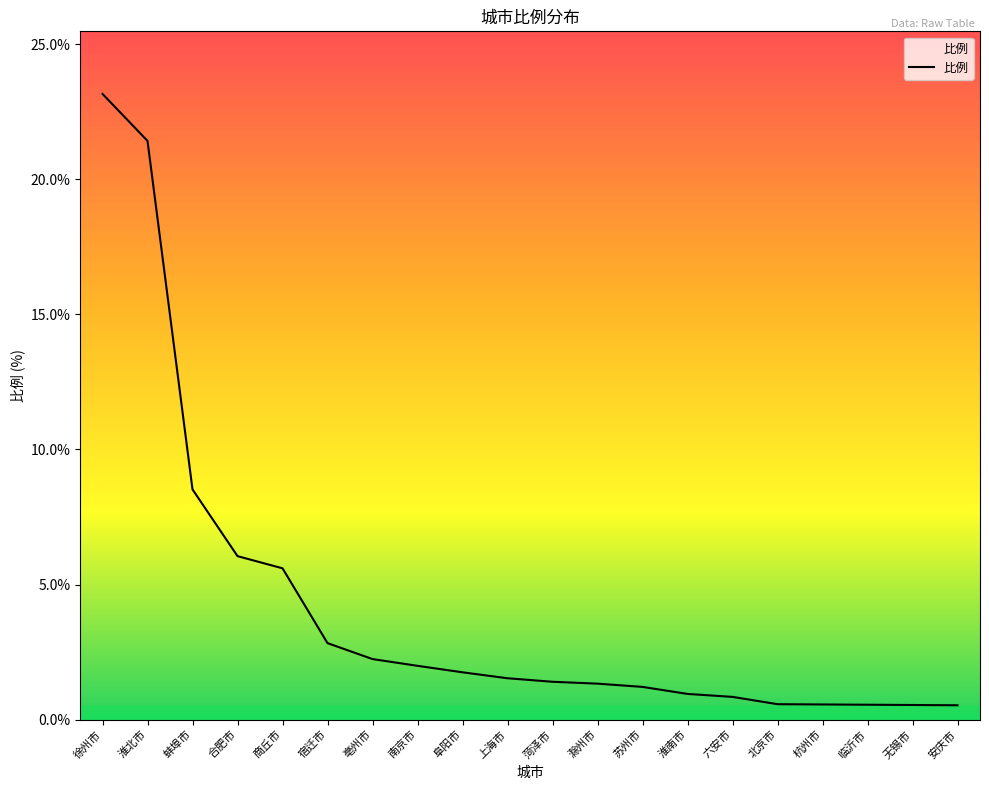

What position from the left is 杭州市?

17